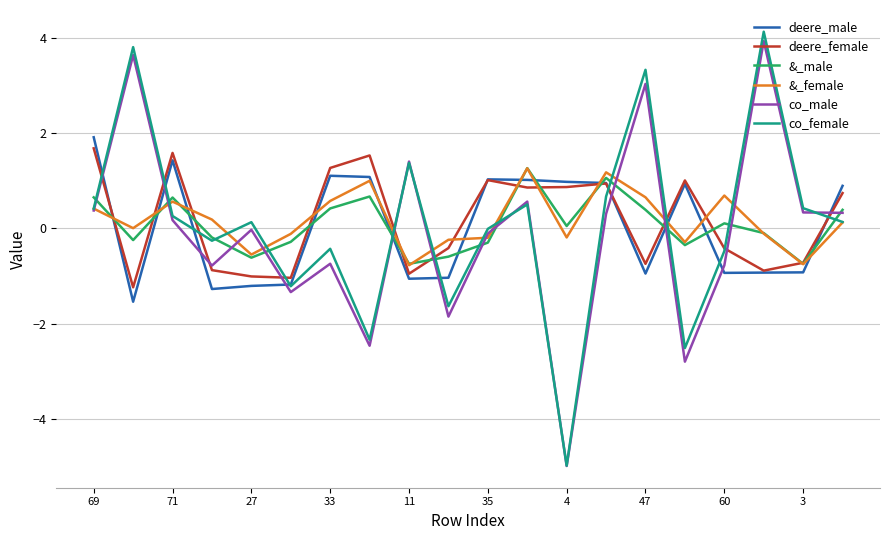

What is the minimum value shown in the chart?

-5.0